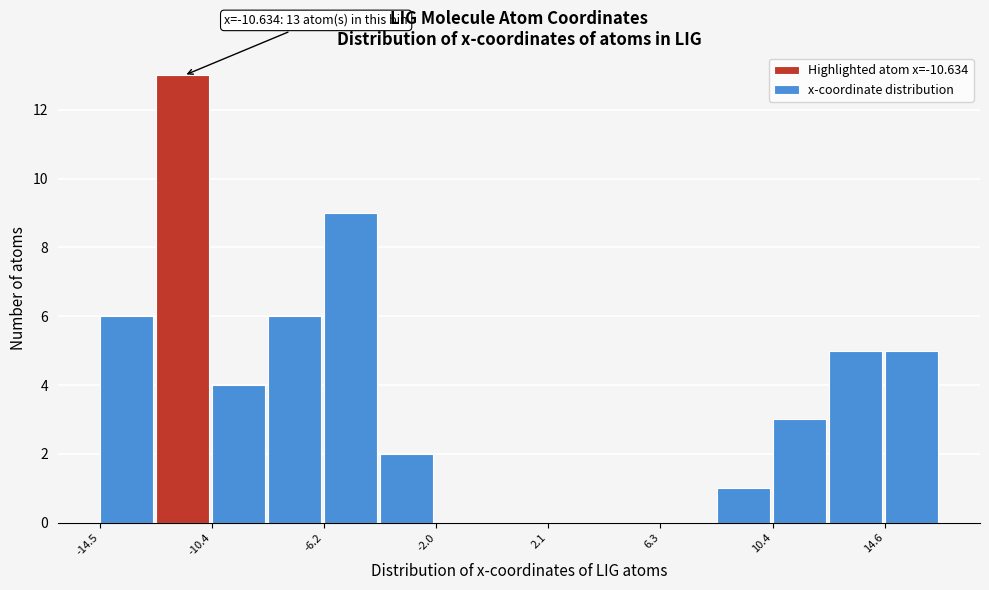

Over which range of the x-axis is the bar tallest?

-12.5 to -10.5